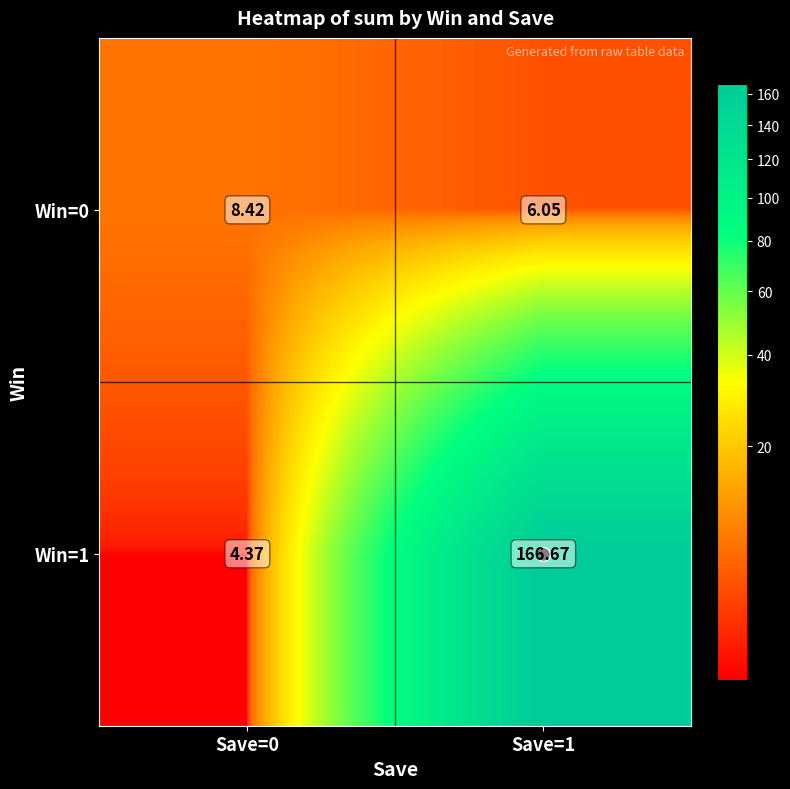

Is the value of Win=0 at Save=1 greater than the value of Win=1 at Save=1?

No